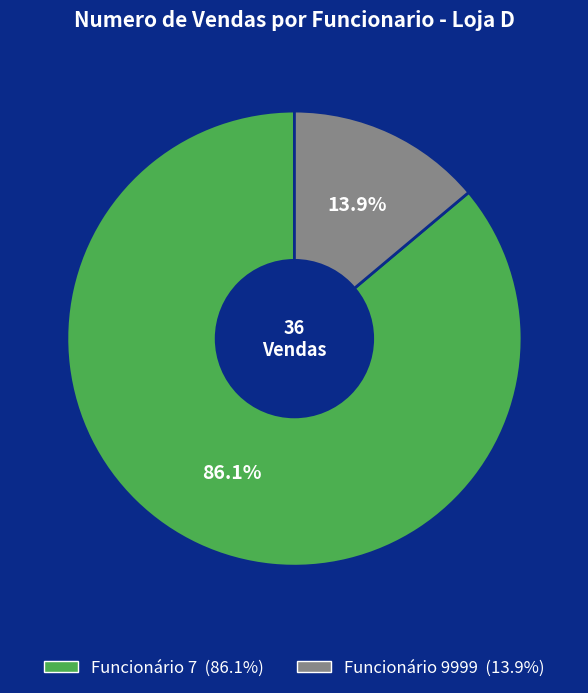

To the nearest percent, what is the average slice percentage?

50%